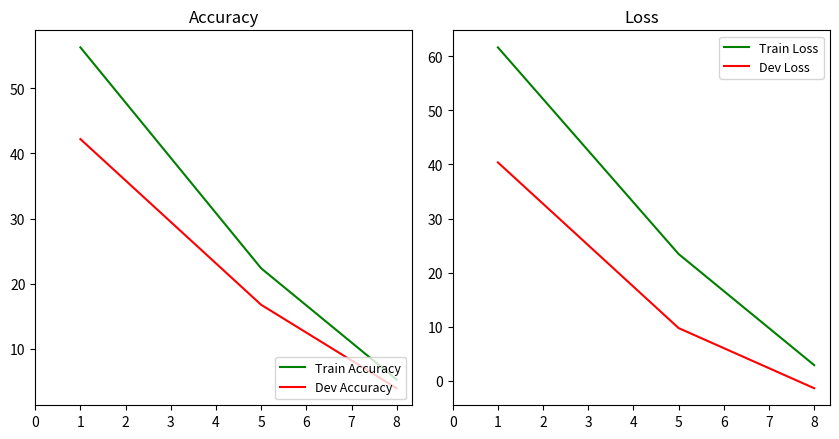

The Train Loss series shows 34.3 at 1. True or false?

False